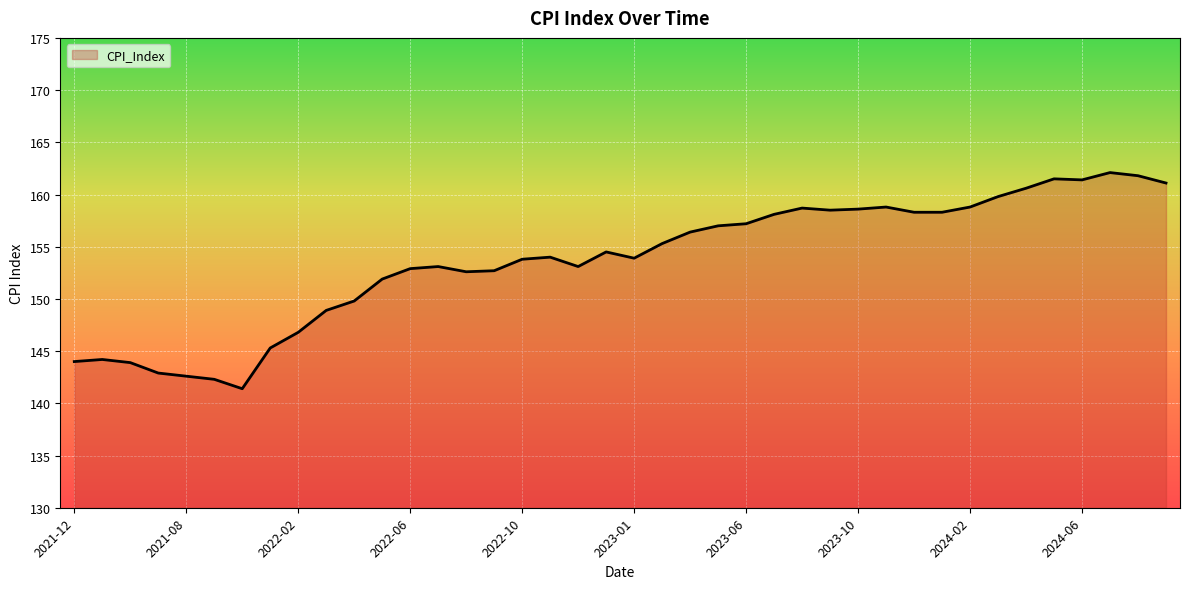

How many distinct data groups are displayed?

1